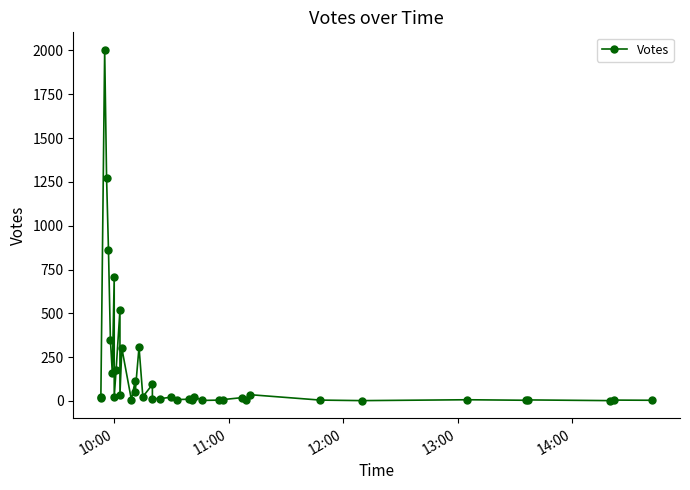

Is it true that the value at 20 is 19?

False